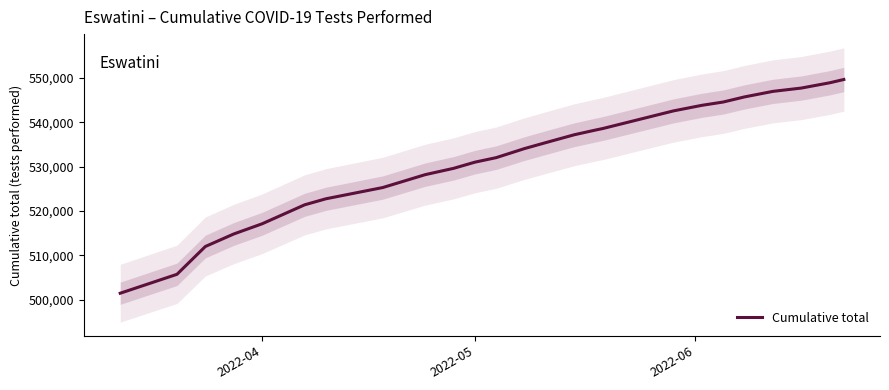

What is the highest value of the Cumulative total series?

549656